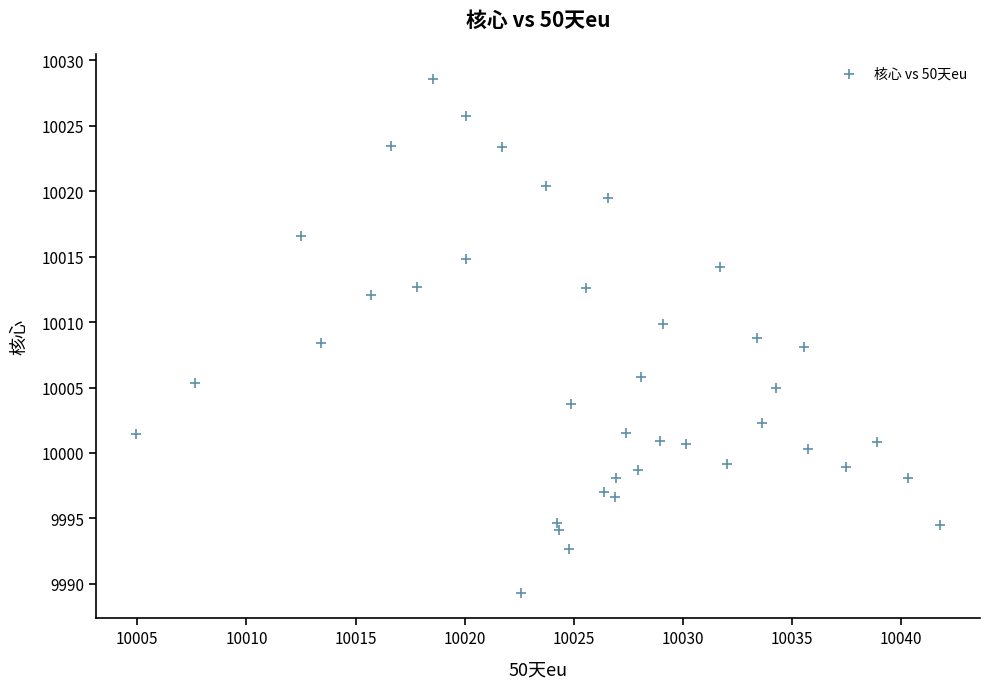

What is the range of Y values (max minus min)?

39.2